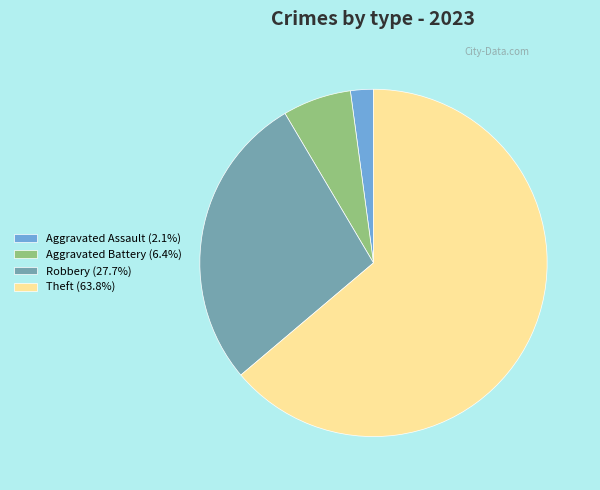

Do Aggravated Assault (2.1%) and Theft (63.8%) together represent more than half of the pie?

Yes